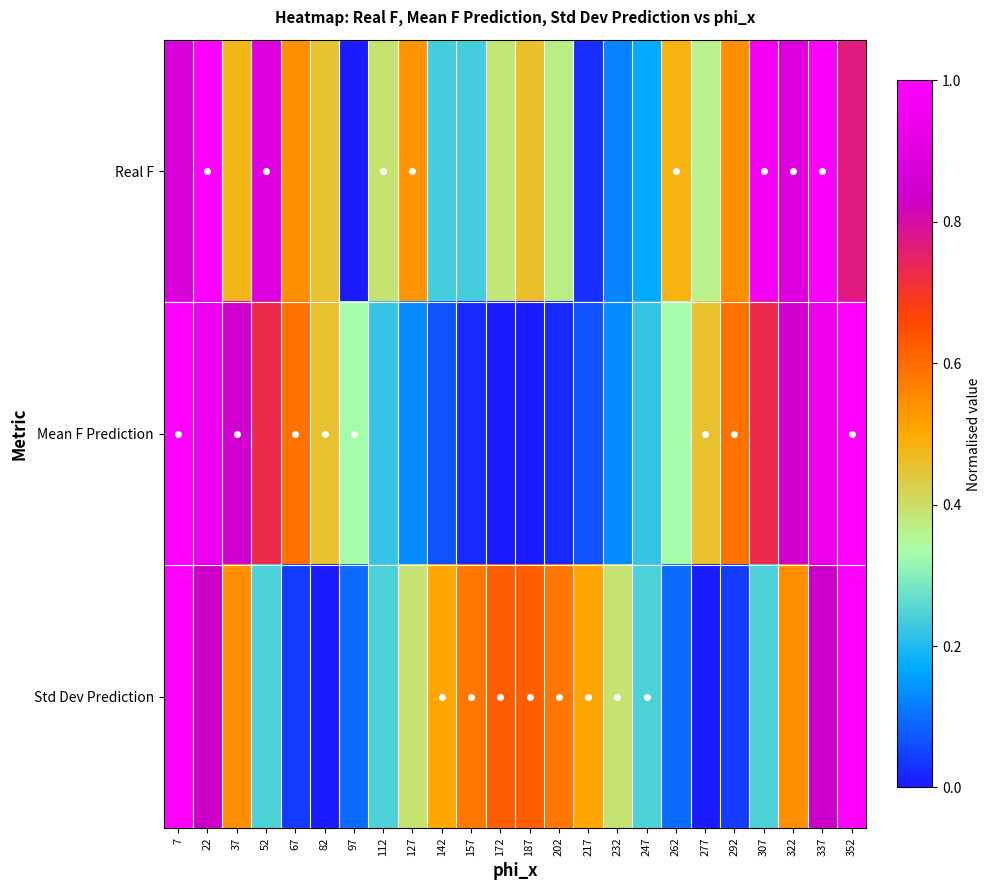

Which category has the lowest value across all series?

97